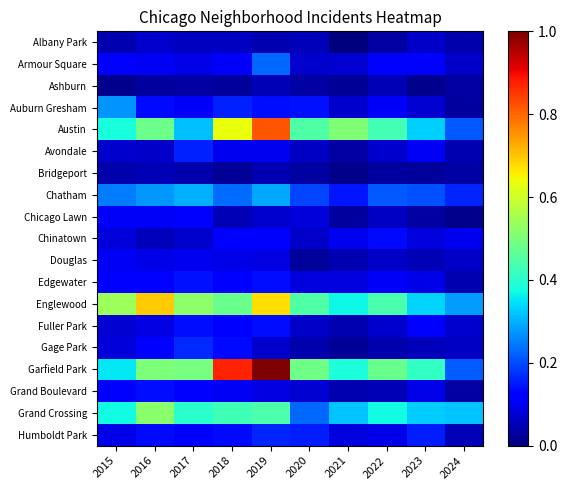

Rank the series at 2022 from lowest to highest value.

Bridgeport, Albany Park, Gage Park, Ashburn, Grand Boulevard, Chicago Lawn, Douglas, Avondale, Fuller Park, Humboldt Park, Auburn Gresham, Edgewater, Armour Square, Chinatown, Chatham, Grand Crossing, Austin, Englewood, Garfield Park